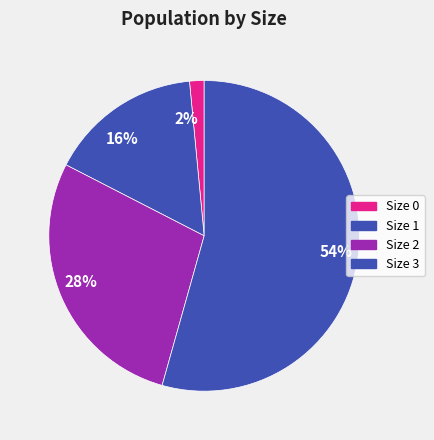

True or false: 54% accounts for 68% of the total.

False